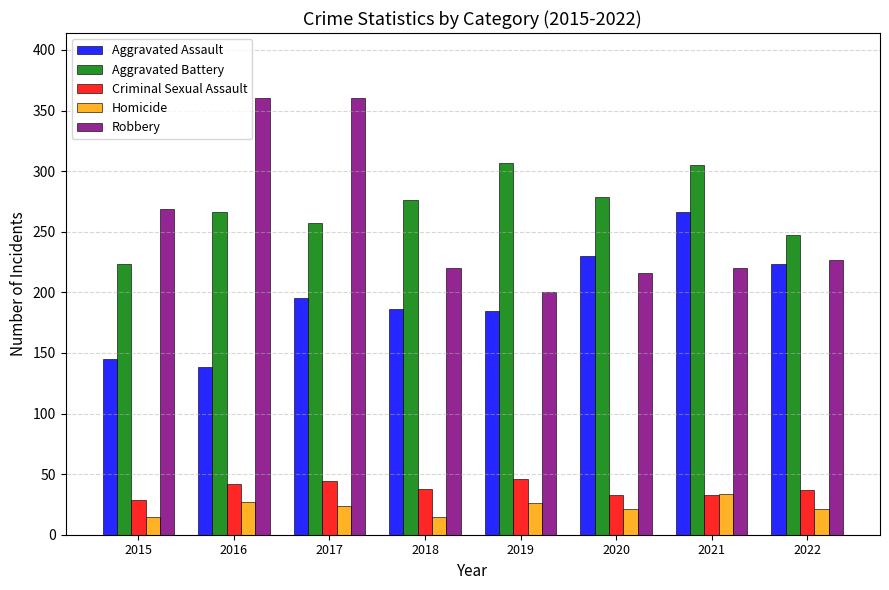

What is the minimum value for Aggravated Assault?

138